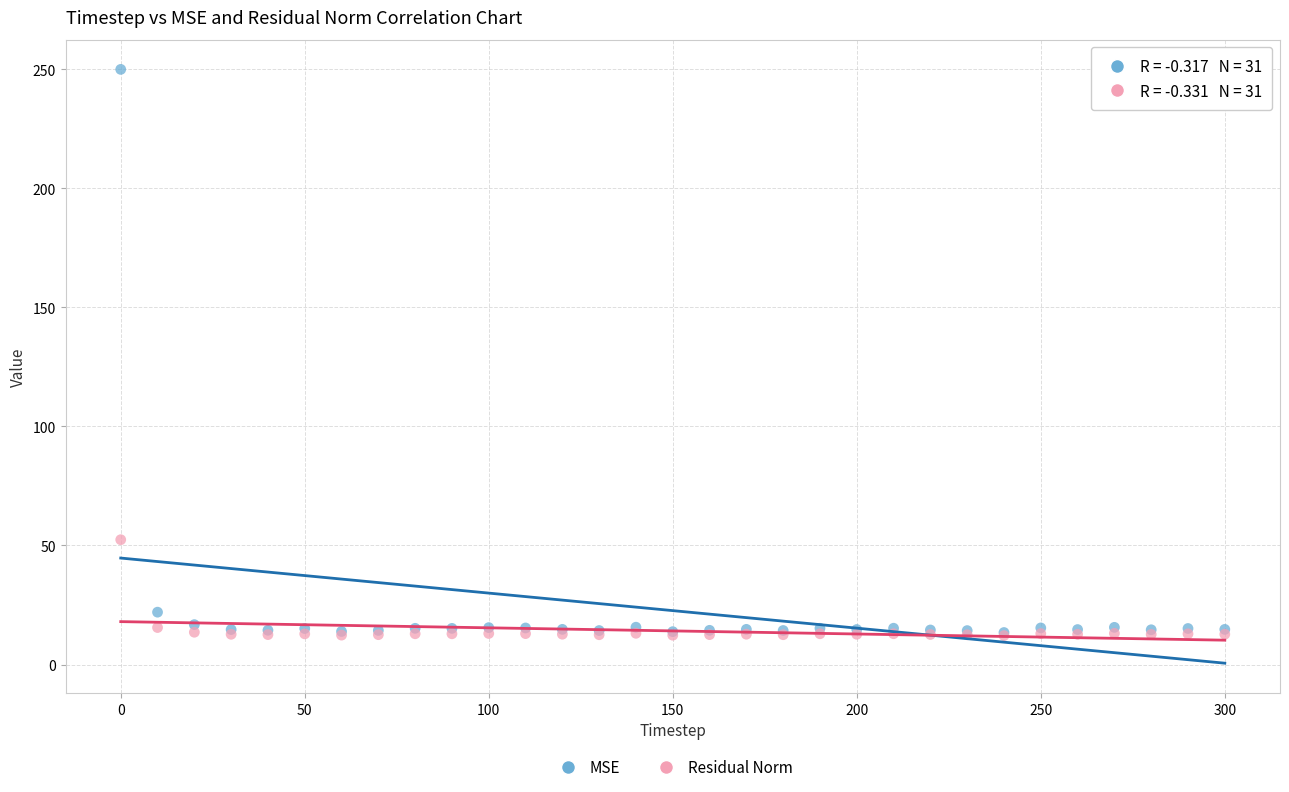

In the Residual Norm series, what Y value is closest to 32?

15.6